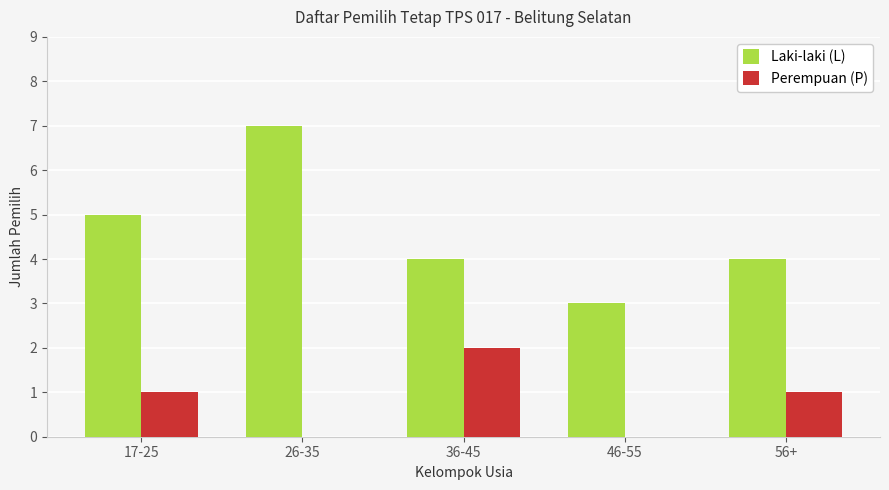

What value does the Laki-laki (L) series have at 46-55?

3